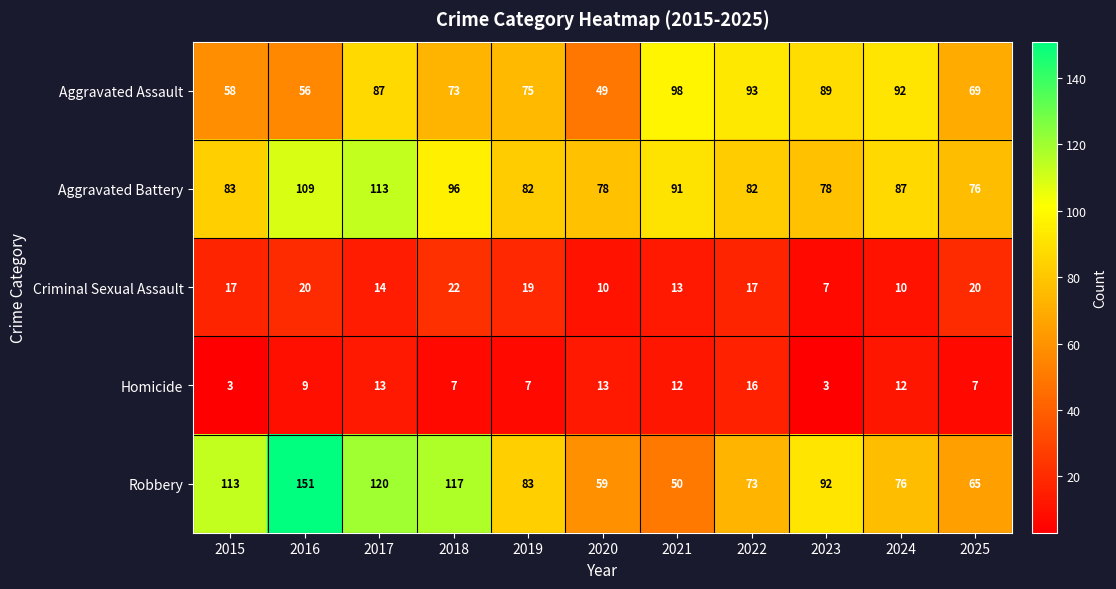

Which series changed the most between 2016 and 2023?

Robbery